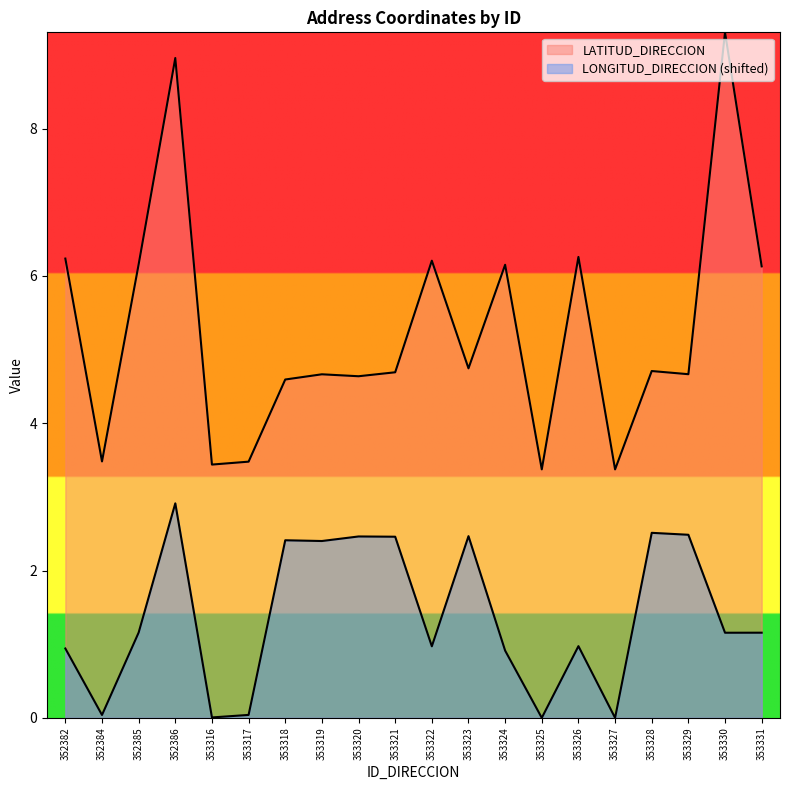

What is the sum of all LATITUD_DIRECCION values?

105.3